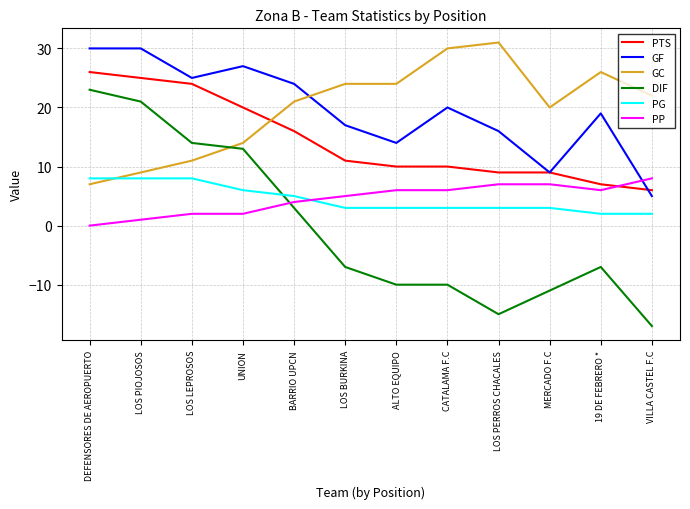

What is the sum of all PP values?

54